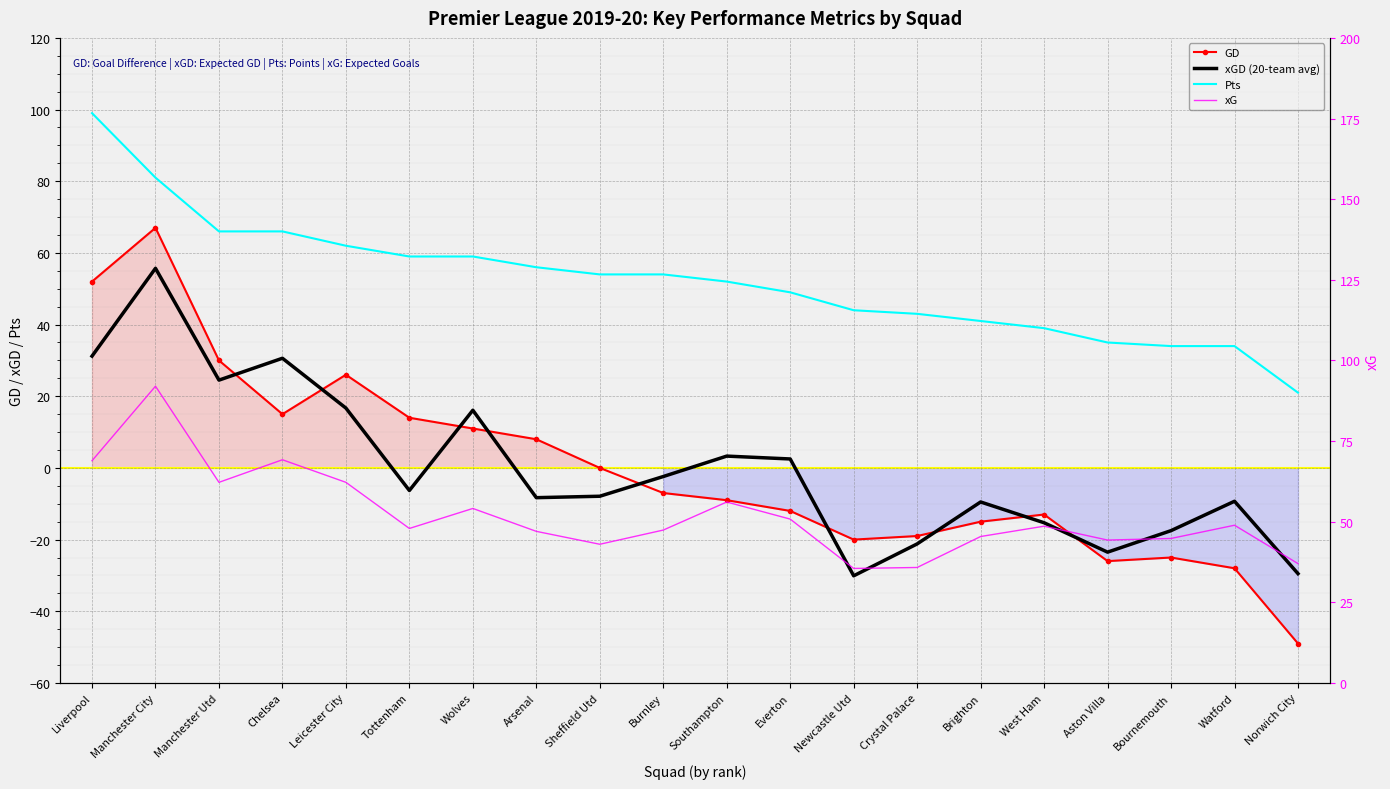

True or false: Pts has a value of 39.0 at West Ham.

True